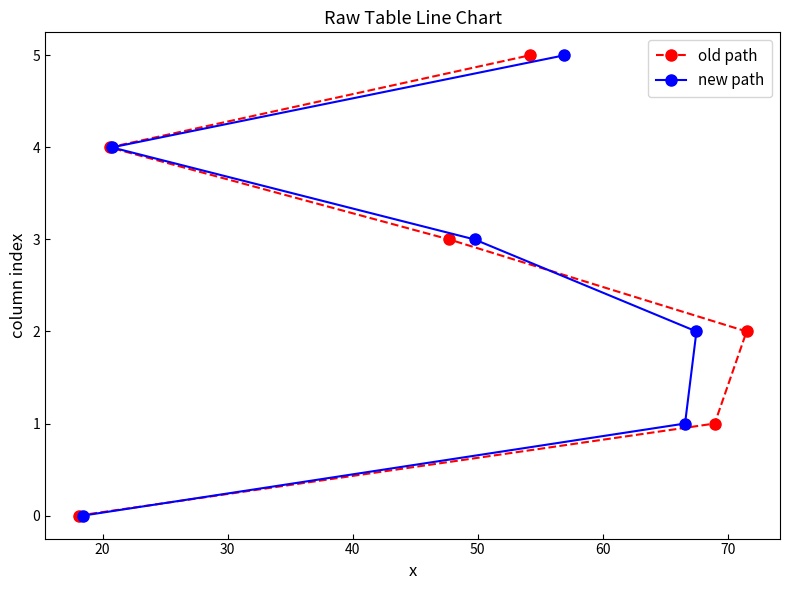

Rank the series at 50 from highest to lowest value.

old path, new path